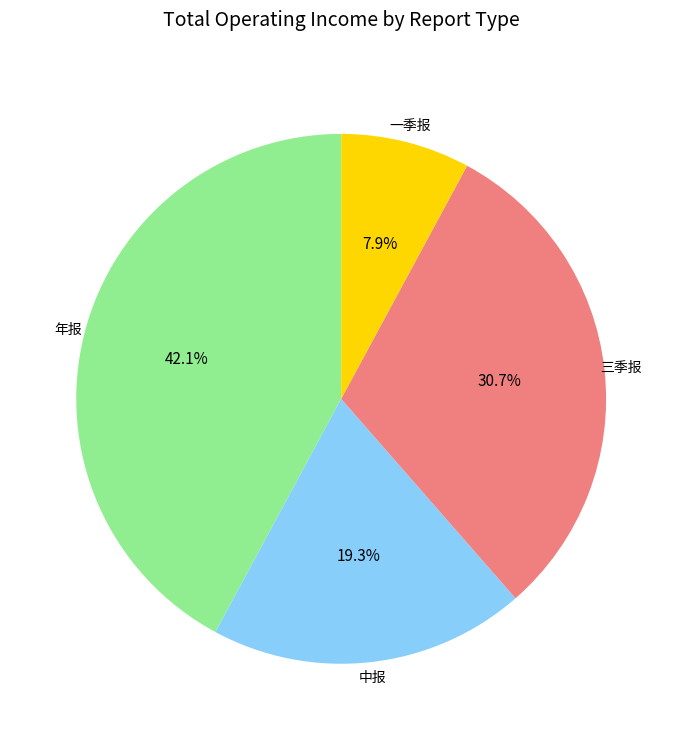

Is there a majority slice in this chart?

No